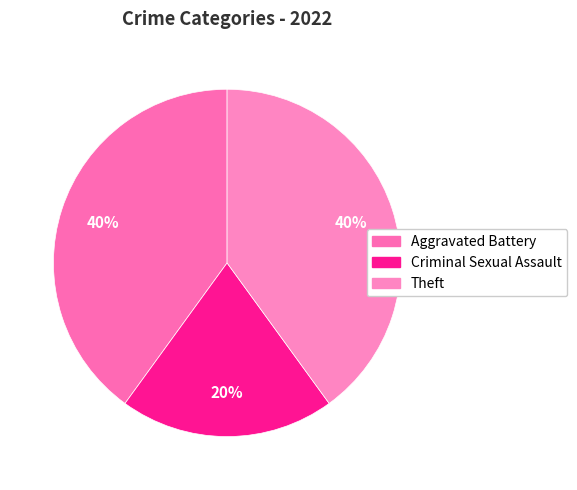

Is there any slice that represents more than half of the pie?

No